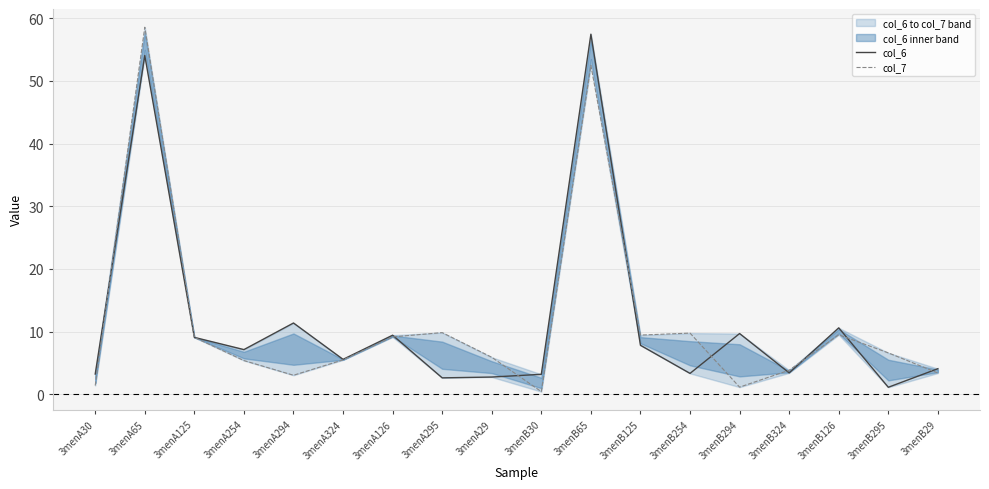

What is the spread (max minus min) of values at 3menB295?

5.5